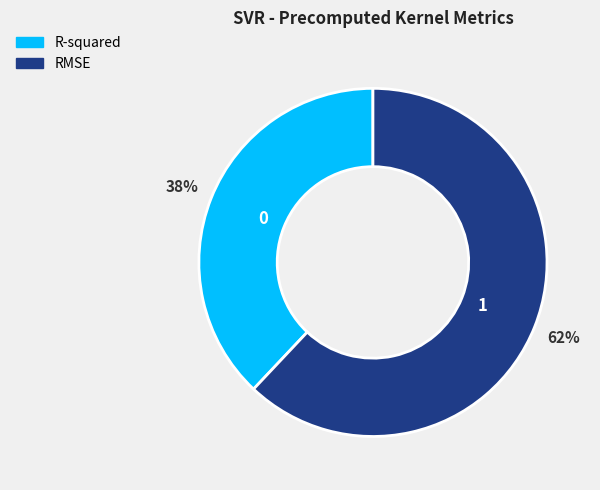

To the nearest percent, what is the difference between the largest and smallest slice percentages?

24%